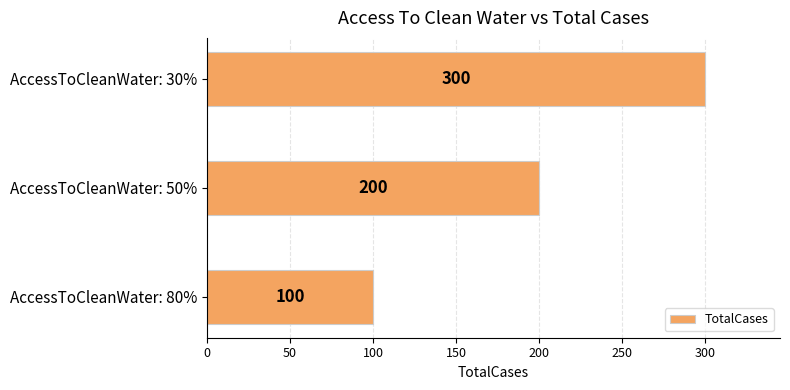

Reading bottom to top, list all the values displayed in this chart.

AccessToCleanWater: 80%=100	AccessToCleanWater: 50%=200	AccessToCleanWater: 30%=300